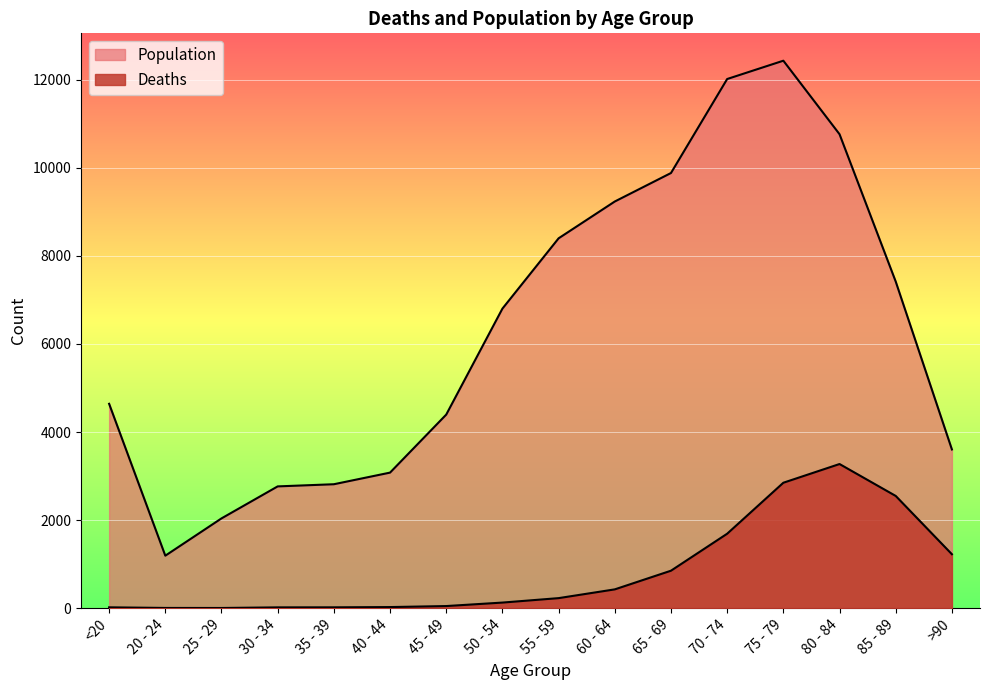

How many values in the Deaths series are below 227?

8